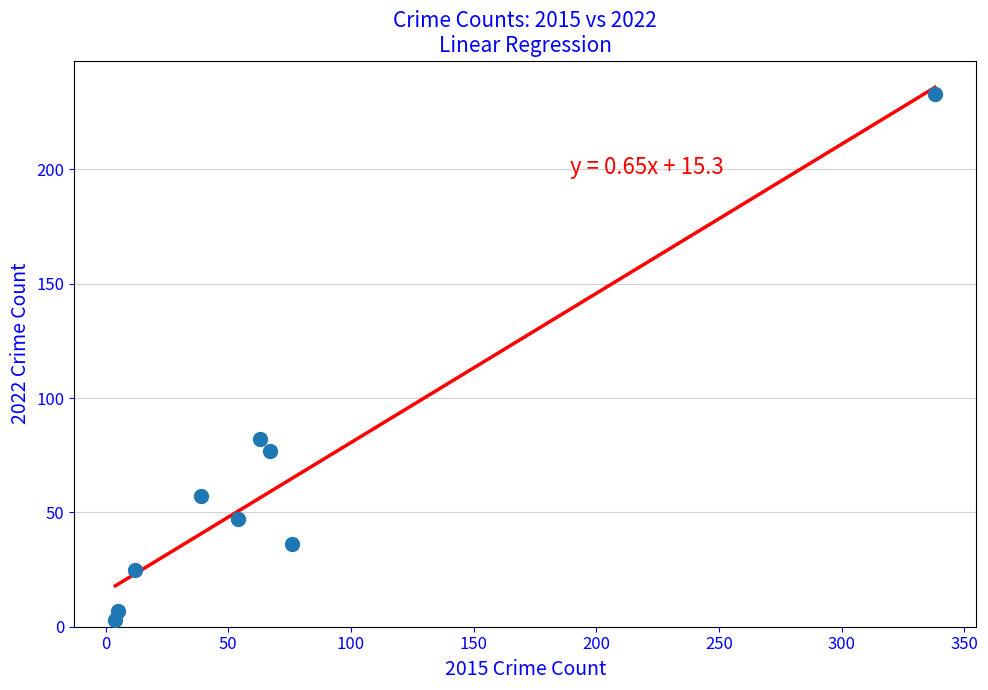

What Y value in the scatter plot is closest to 118?

82